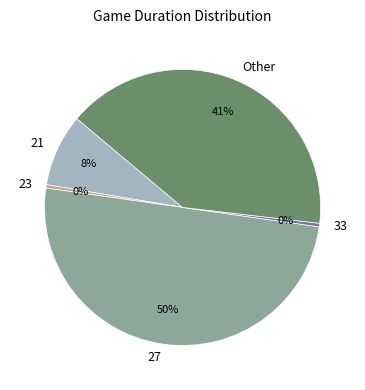

True or false: Other accounts for 41% of the total.

True